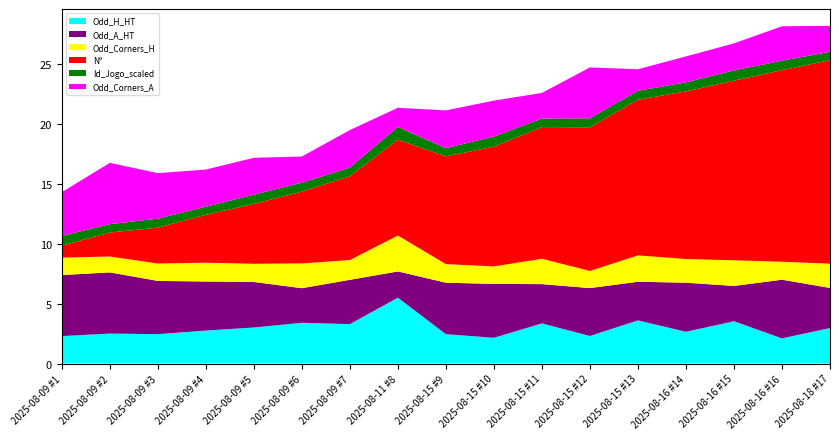

Reading left to right, list all the values displayed in this chart.

Odd_H_HT: 2025-08-09 #1=2.3	2025-08-09 #2=2.5	2025-08-09 #3=2.5	2025-08-09 #4=2.8	2025-08-09 #5=3.0	2025-08-09 #6=3.4	2025-08-09 #7=3.3	2025-08-11 #8=5.5	2025-08-15 #9=2.5	2025-08-15 #10=2.1	2025-08-15 #11=3.4	2025-08-15 #12=2.3	2025-08-15 #13=3.6	2025-08-16 #14=2.6	2025-08-16 #15=3.5	2025-08-16 #16=2.1	2025-08-18 #17=3.0
Odd_A_HT: 2025-08-09 #1=5.1	2025-08-09 #2=5.1	2025-08-09 #3=4.5	2025-08-09 #4=4.1	2025-08-09 #5=3.8	2025-08-09 #6=2.9	2025-08-09 #7=3.7	2025-08-11 #8=2.2	2025-08-15 #9=4.3	2025-08-15 #10=4.5	2025-08-15 #11=3.3	2025-08-15 #12=4.0	2025-08-15 #13=3.2	2025-08-16 #14=4.1	2025-08-16 #15=3.0	2025-08-16 #16=4.9	2025-08-18 #17=3.4
Odd_Corners_H: 2025-08-09 #1=1.4	2025-08-09 #2=1.3	2025-08-09 #3=1.4	2025-08-09 #4=1.6	2025-08-09 #5=1.5	2025-08-09 #6=2.1	2025-08-09 #7=1.6	2025-08-11 #8=3.0	2025-08-15 #9=1.6	2025-08-15 #10=1.5	2025-08-15 #11=2.1	2025-08-15 #12=1.4	2025-08-15 #13=2.2	2025-08-16 #14=2.0	2025-08-16 #15=2.1	2025-08-16 #16=1.5	2025-08-18 #17=2.0
Odd_Corners_A: 2025-08-09 #1=3.6	2025-08-09 #2=5.1	2025-08-09 #3=3.8	2025-08-09 #4=3.1	2025-08-09 #5=3.1	2025-08-09 #6=2.2	2025-08-09 #7=3.1	2025-08-11 #8=1.6	2025-08-15 #9=3.1	2025-08-15 #10=3.0	2025-08-15 #11=2.1	2025-08-15 #12=4.2	2025-08-15 #13=1.8	2025-08-16 #14=2.2	2025-08-16 #15=2.3	2025-08-16 #16=2.9	2025-08-18 #17=2.2
Nº: 2025-08-09 #1=1.0	2025-08-09 #2=2.0	2025-08-09 #3=3.0	2025-08-09 #4=4.0	2025-08-09 #5=5.0	2025-08-09 #6=6.0	2025-08-09 #7=7.0	2025-08-11 #8=8.0	2025-08-15 #9=9.0	2025-08-15 #10=10.0	2025-08-15 #11=11.0	2025-08-15 #12=12.0	2025-08-15 #13=13.0	2025-08-16 #14=14.0	2025-08-16 #15=15.0	2025-08-16 #16=16.0	2025-08-18 #17=17.0
Id_Jogo_scaled: 2025-08-09 #1=0.8	2025-08-09 #2=0.7	2025-08-09 #3=0.8	2025-08-09 #4=0.7	2025-08-09 #5=0.8	2025-08-09 #6=0.7	2025-08-09 #7=0.7	2025-08-11 #8=1.1	2025-08-15 #9=0.7	2025-08-15 #10=0.8	2025-08-15 #11=0.7	2025-08-15 #12=0.8	2025-08-15 #13=0.8	2025-08-16 #14=0.8	2025-08-16 #15=0.9	2025-08-16 #16=0.8	2025-08-18 #17=0.7